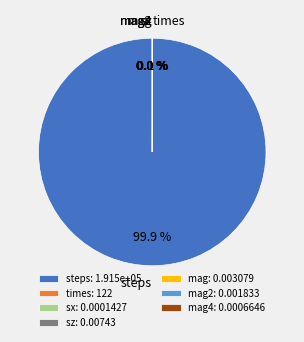

True or false: sx accounts for 0% of the total.

True